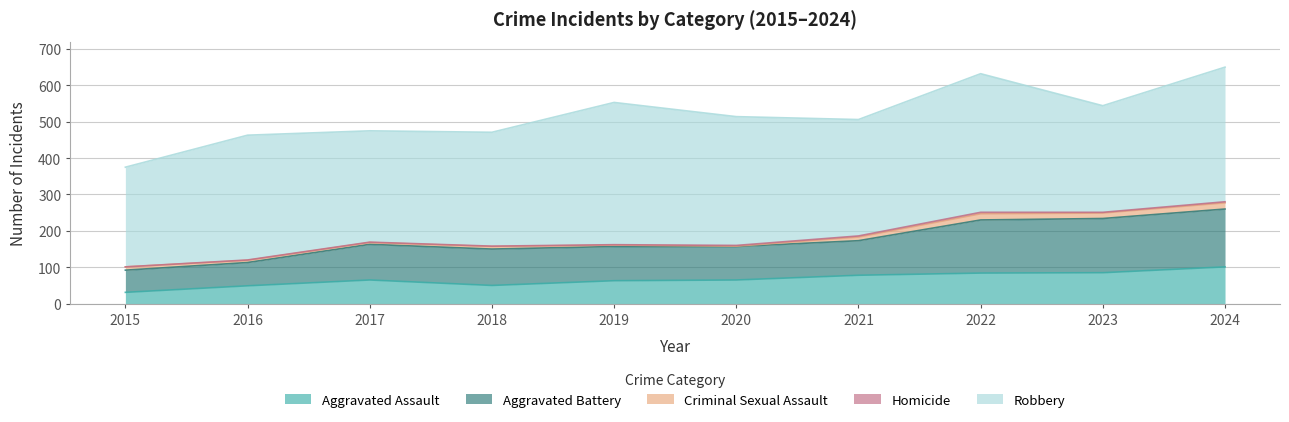

Between 2017 and 2016, which is larger?

2017